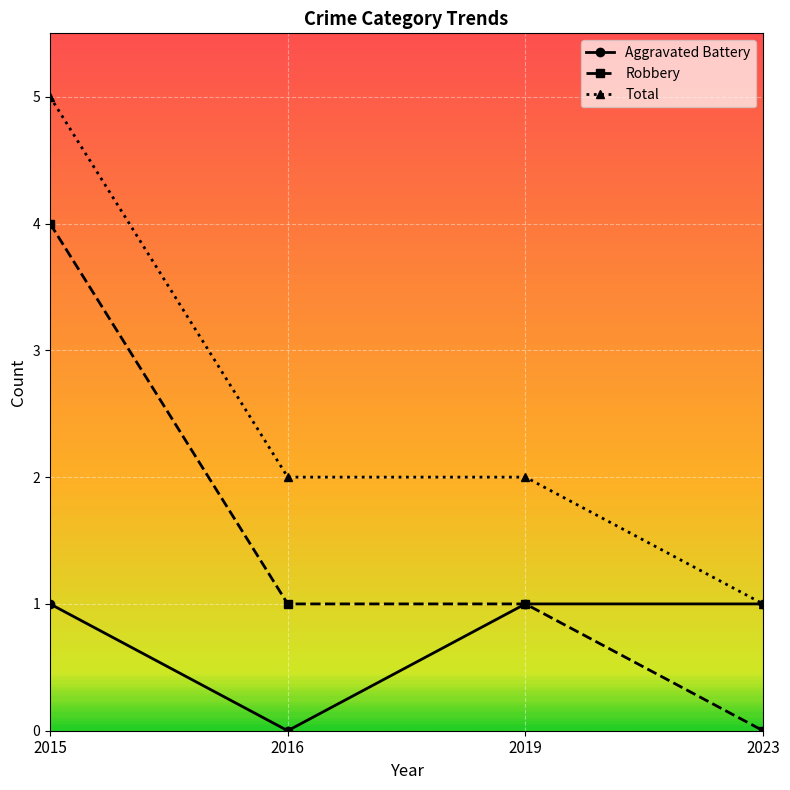

What is the maximum value shown in the chart?

5